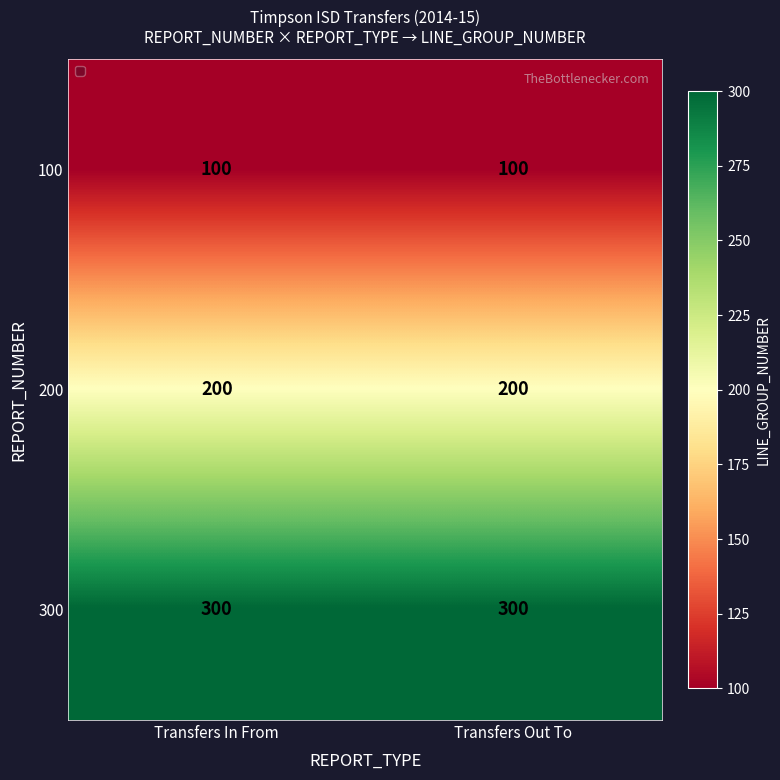

What is the smallest value displayed?

100